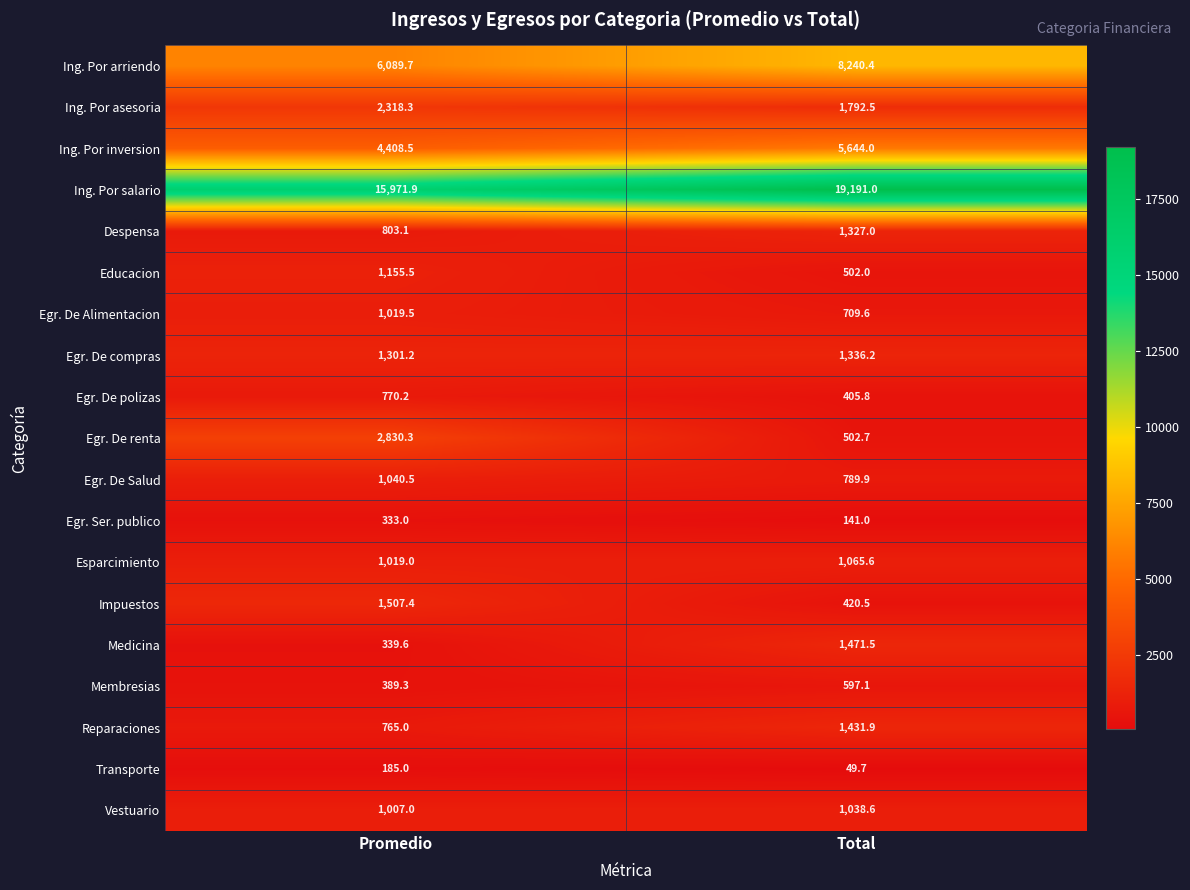

What is the difference between the maximum and minimum values in the Impuestos series?

1086.9